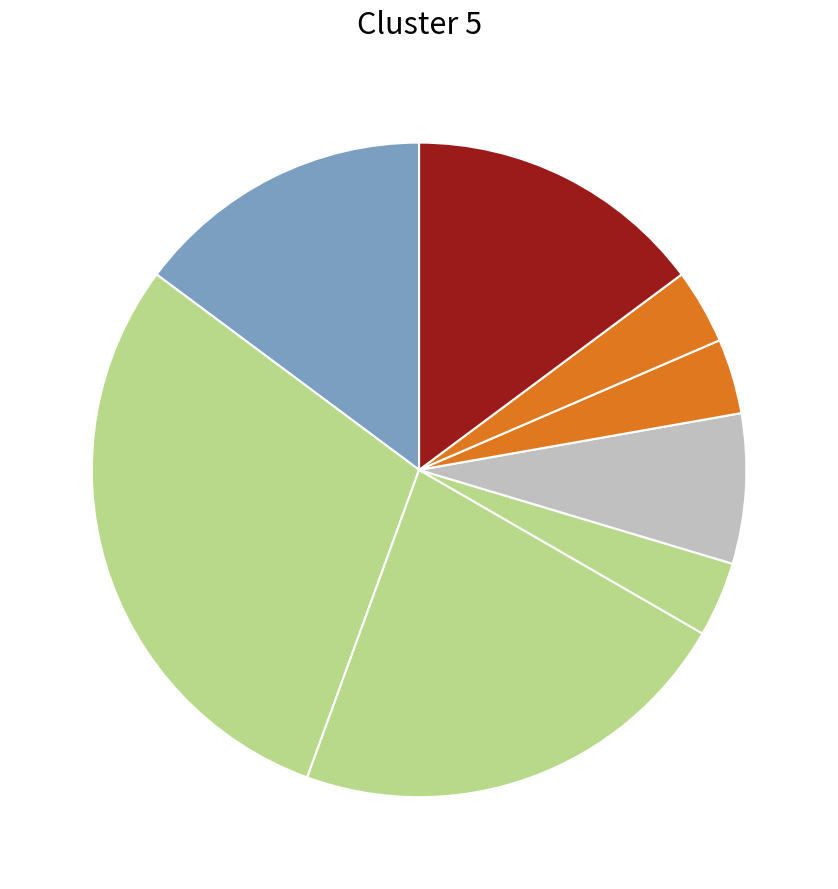

Count the number of slices in the pie.

8